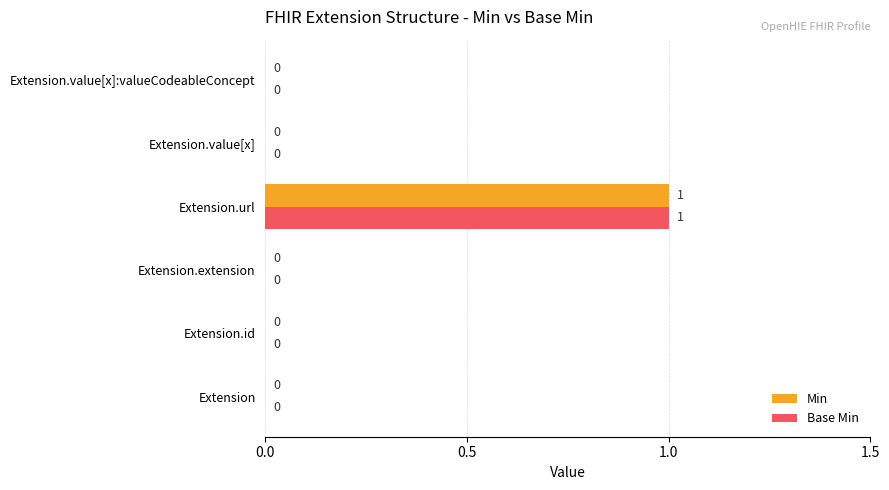

At which category is the sum across all series the highest?

Extension.url